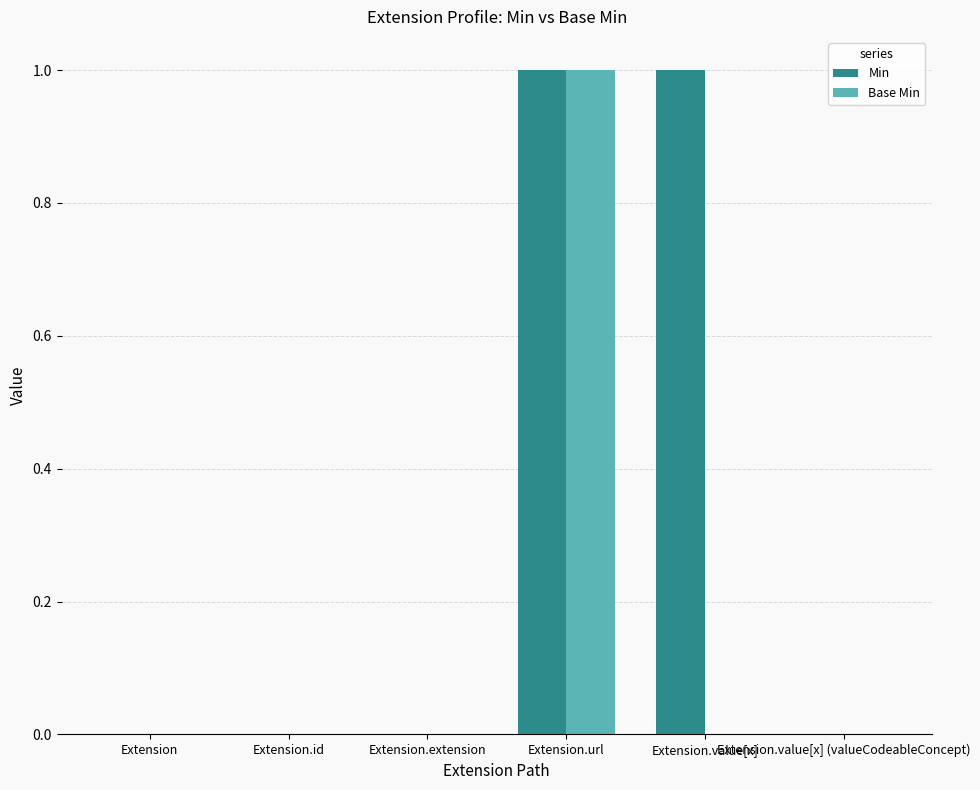

Reading right to left, what are all the values shown in this chart?

Min: Extension.value[x] (valueCodeableConcept)=0	Extension.value[x]=1	Extension.url=1	Extension.extension=0	Extension.id=0	Extension=0
Base Min: Extension.value[x] (valueCodeableConcept)=0	Extension.value[x]=0	Extension.url=1	Extension.extension=0	Extension.id=0	Extension=0